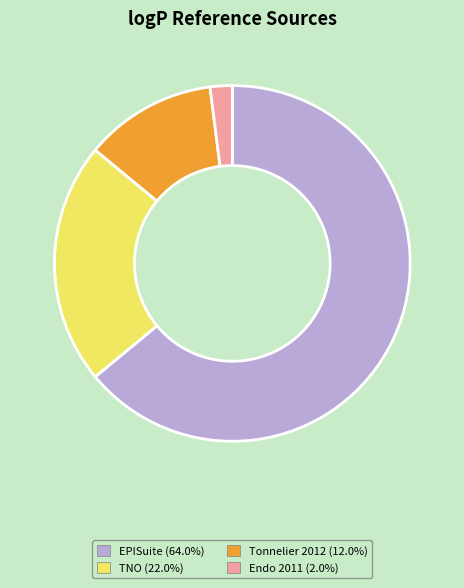

Does any single category account for the majority?

Yes